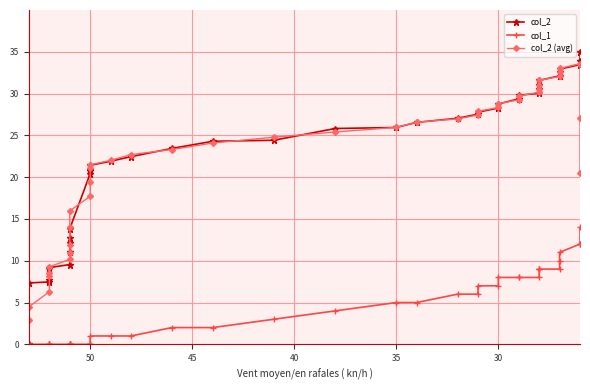

True or false: col_2 (avg) has a value of 11.0 at 37.

False